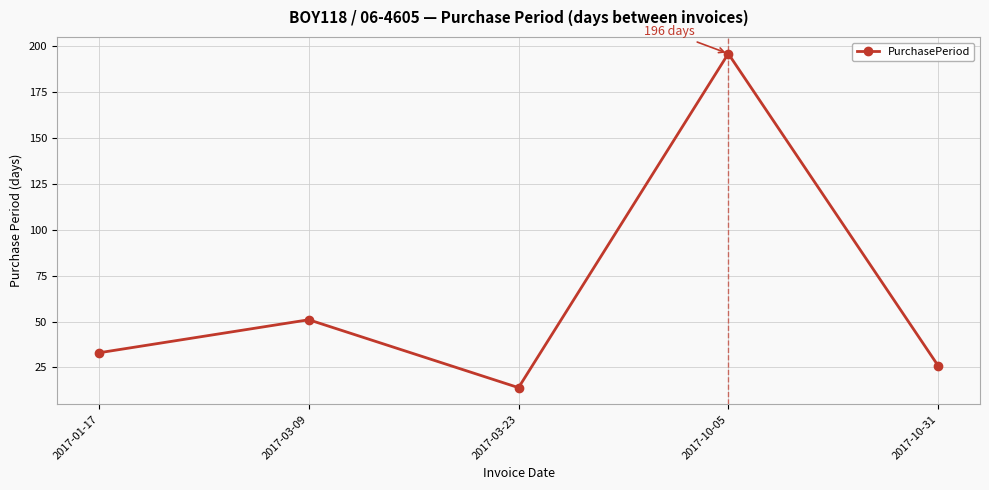

What is the label of the 4th point from the left?

2017-10-05